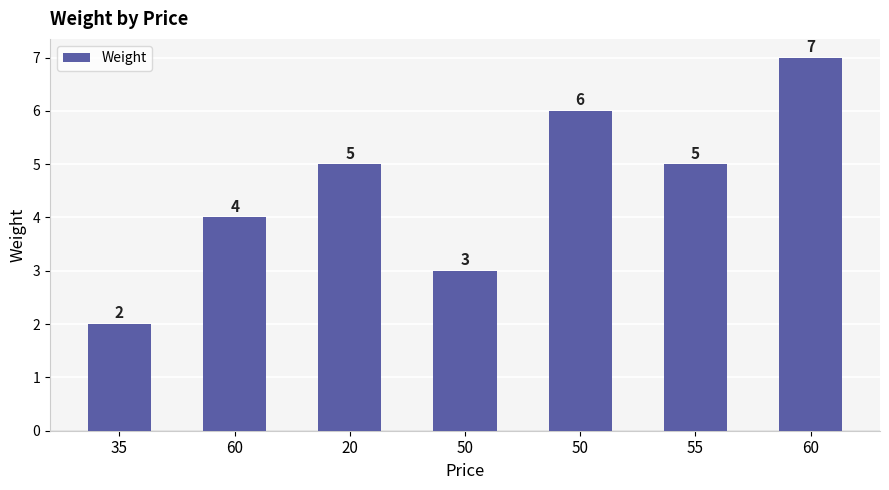

How many categories are shown in the chart?

7